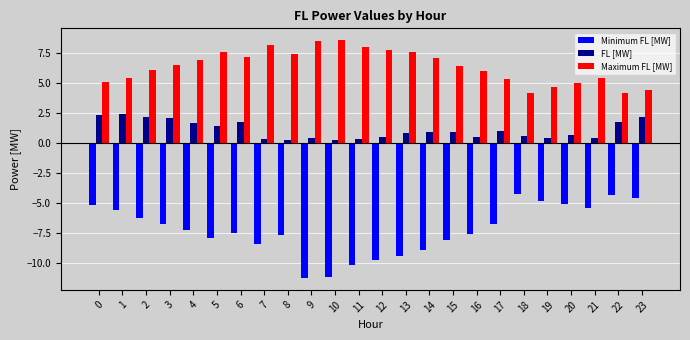

What is the difference between the maximum and second lowest values in the Minimum FL [MW] series?

6.9